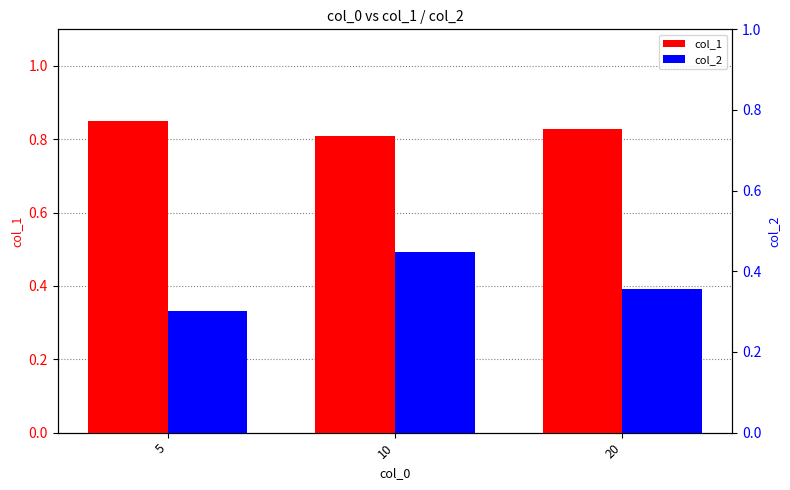

Count the col_2 values in the range 0 to 1.

3